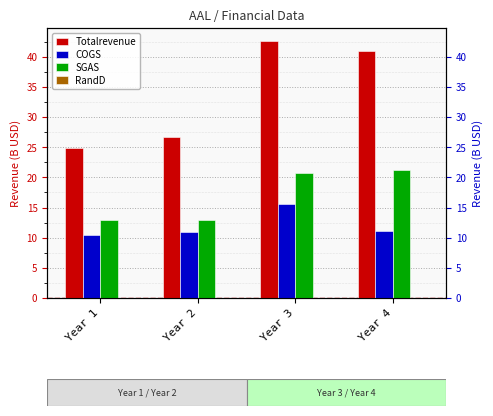

How many groups of bars are there?

4